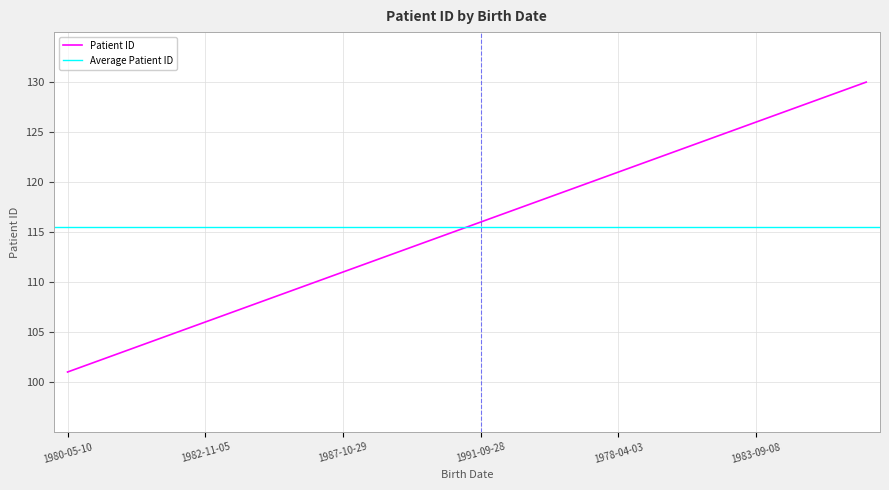

Is it true that the value at 1988-03-30 is 104?

True